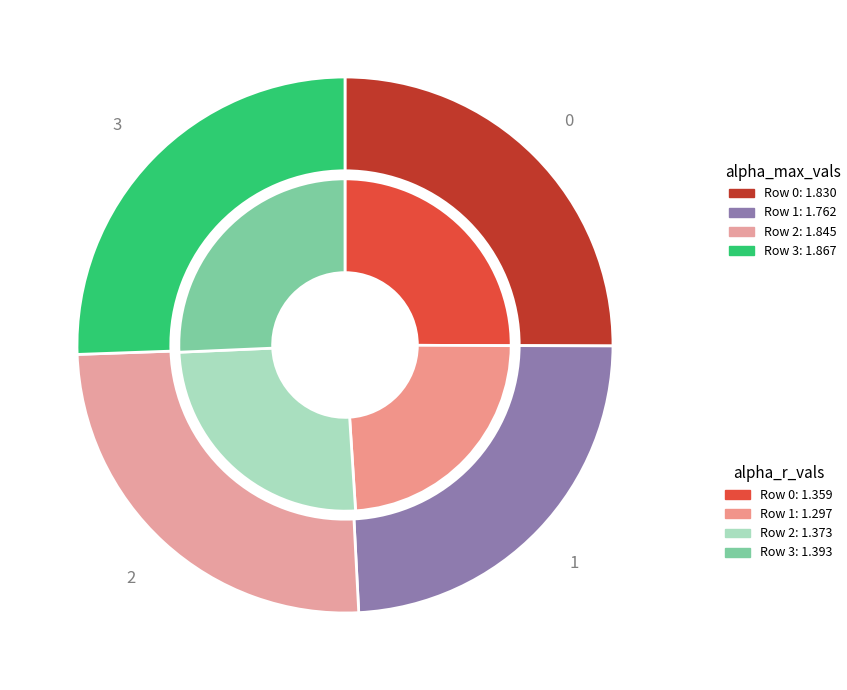

Which series changed the most between 2 and 3?

alpha_max_vals